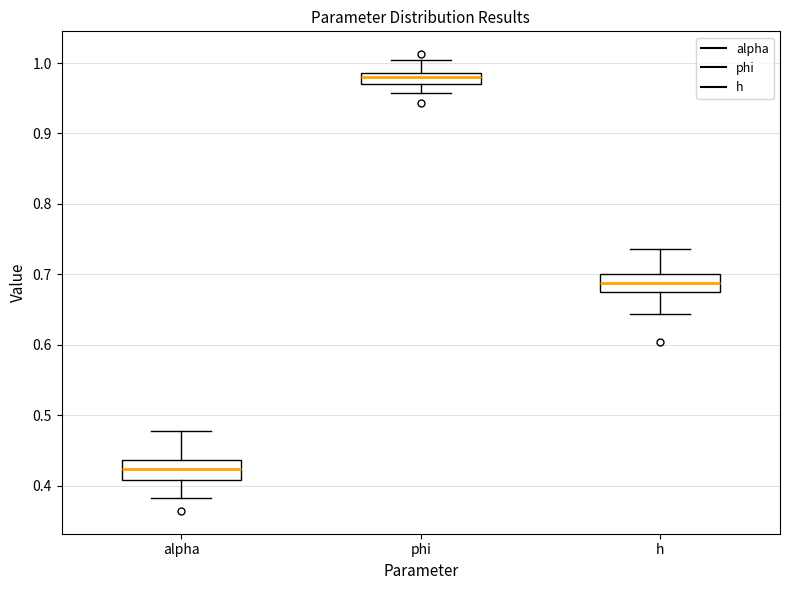

Which box has the highest median line?

phi